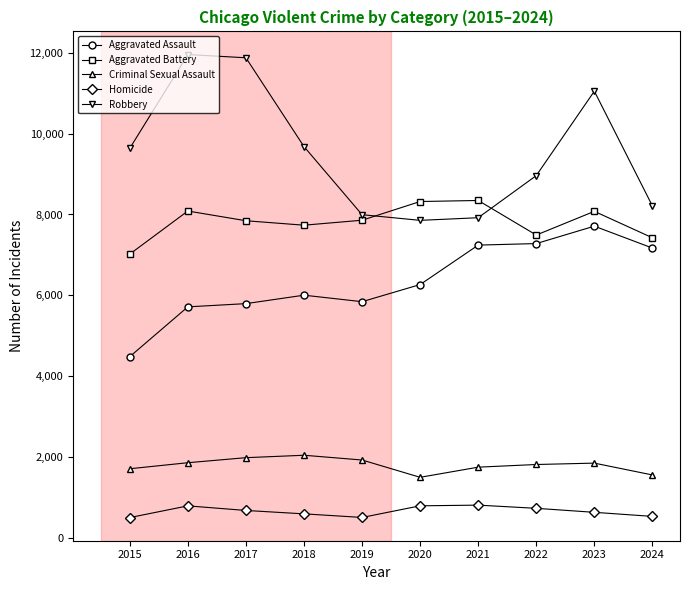

Rank the series by their maximum value, from highest to lowest.

Robbery, Aggravated Battery, Aggravated Assault, Criminal Sexual Assault, Homicide